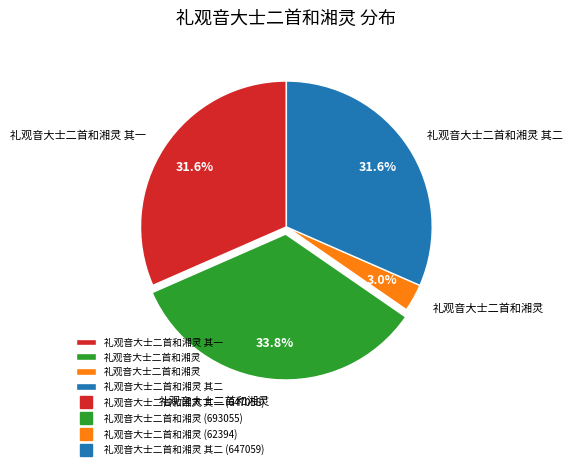

Does any single category account for the majority?

No